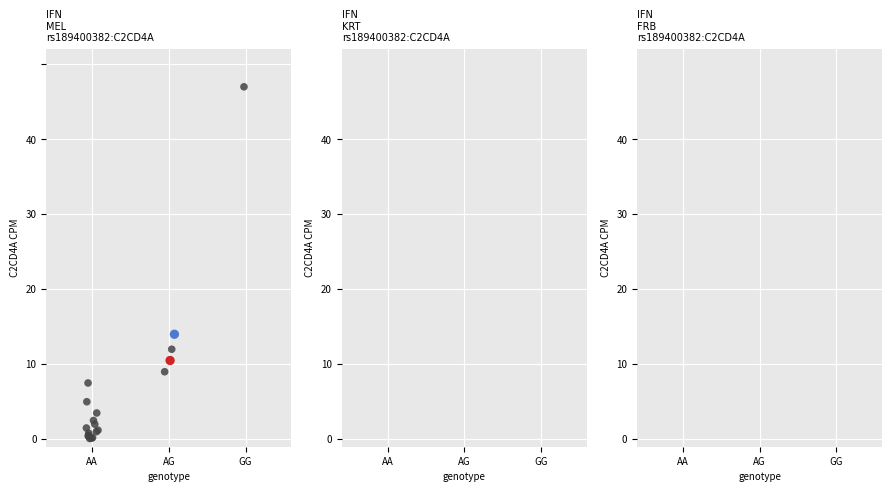

What Y value in the scatter plot is closest to 23?

14.0